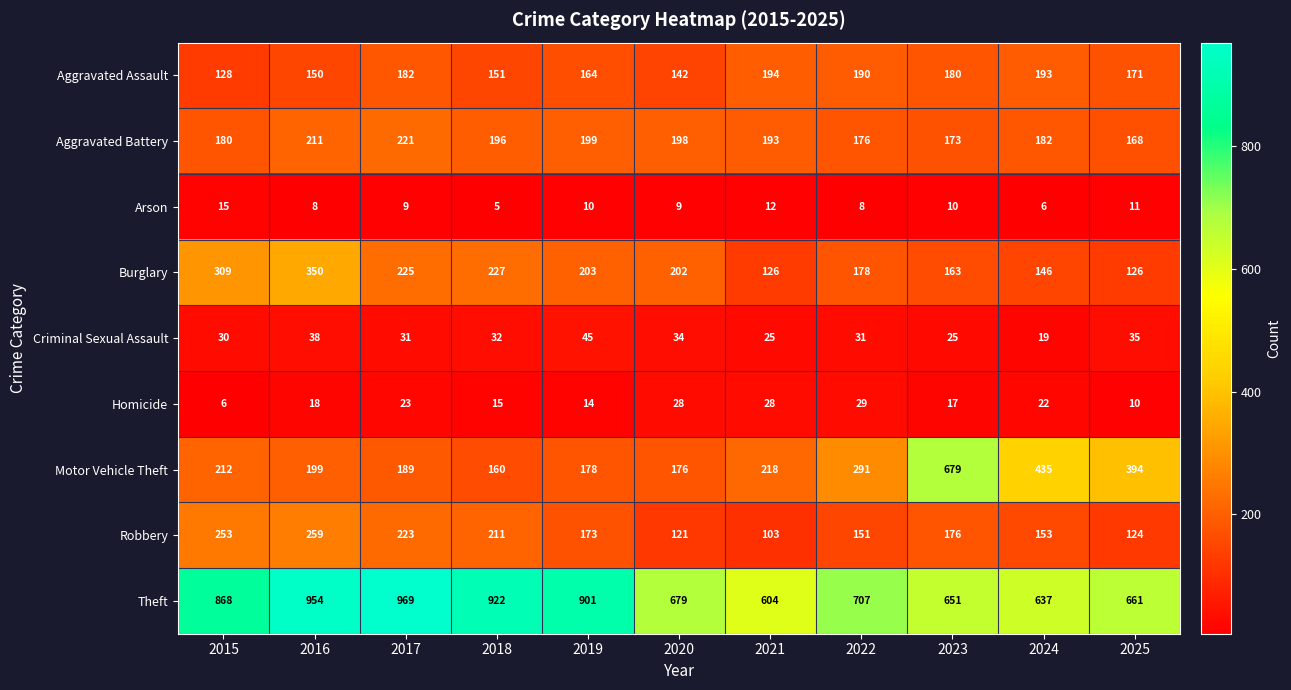

Where does the Arson series first go above 9?

2015